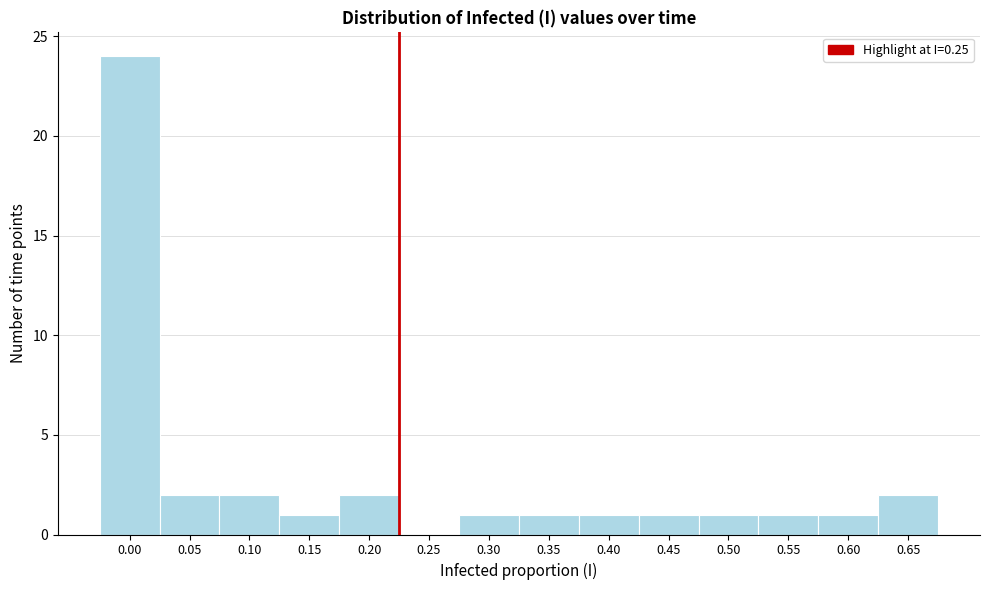

Reading left to right, list all the values displayed in this chart.

0.00=24	0.05=2	0.10=2	0.15=1	0.20=2	0.25=0	0.30=1	0.35=1	0.40=1	0.45=1	0.50=1	0.55=1	0.60=1	0.65=2